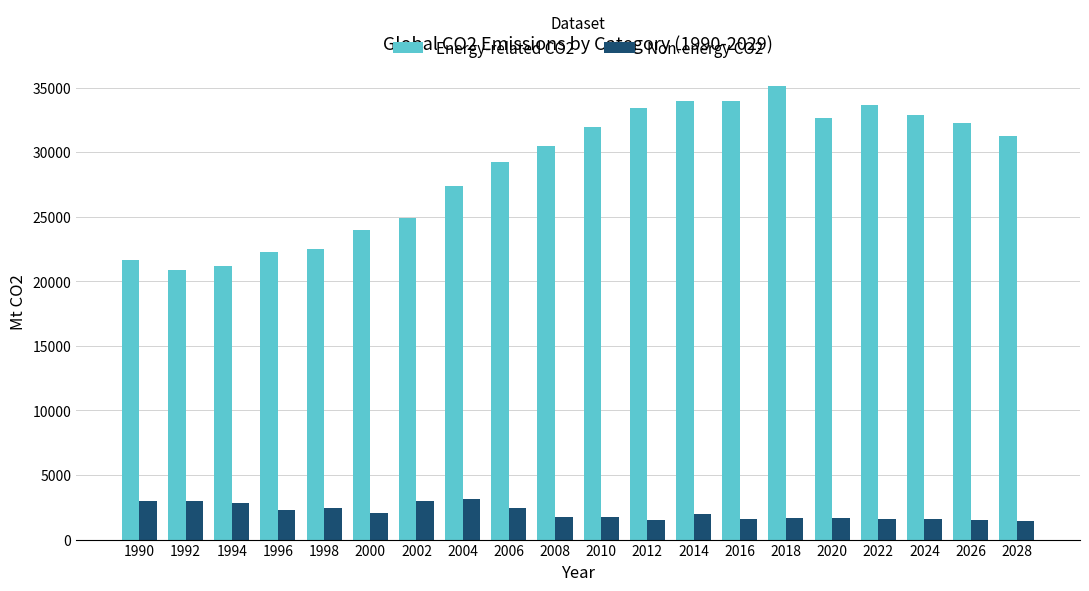

What are all the series names shown in the legend?

Energy-related CO2, Non-energy CO2